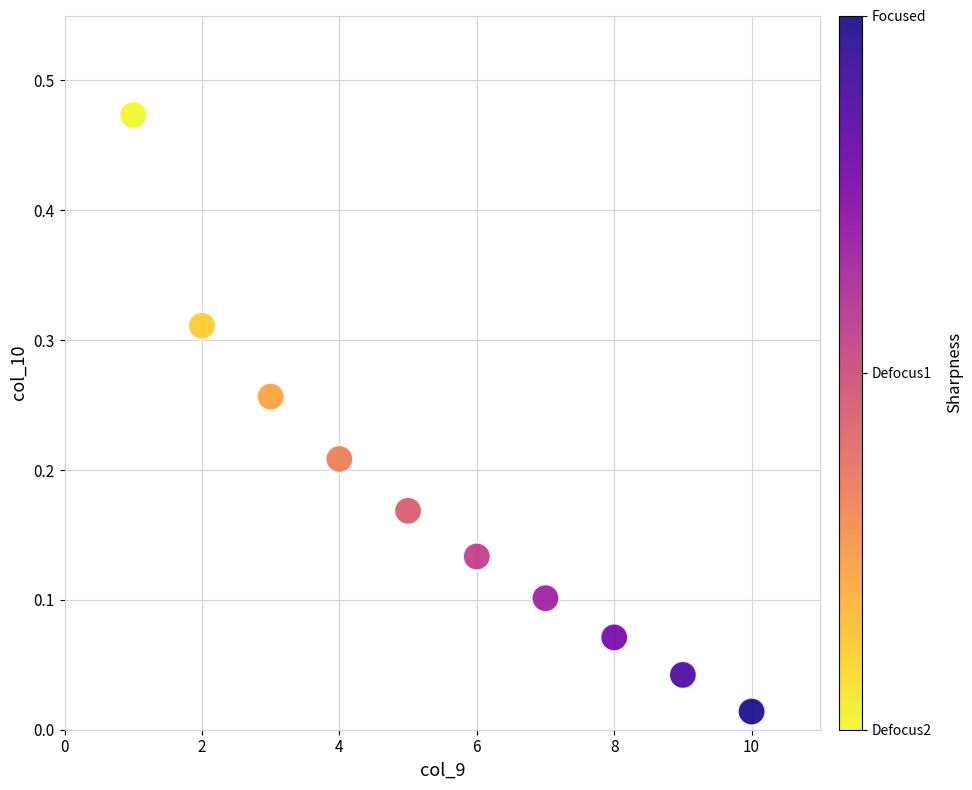

What is the average X value?

5.5